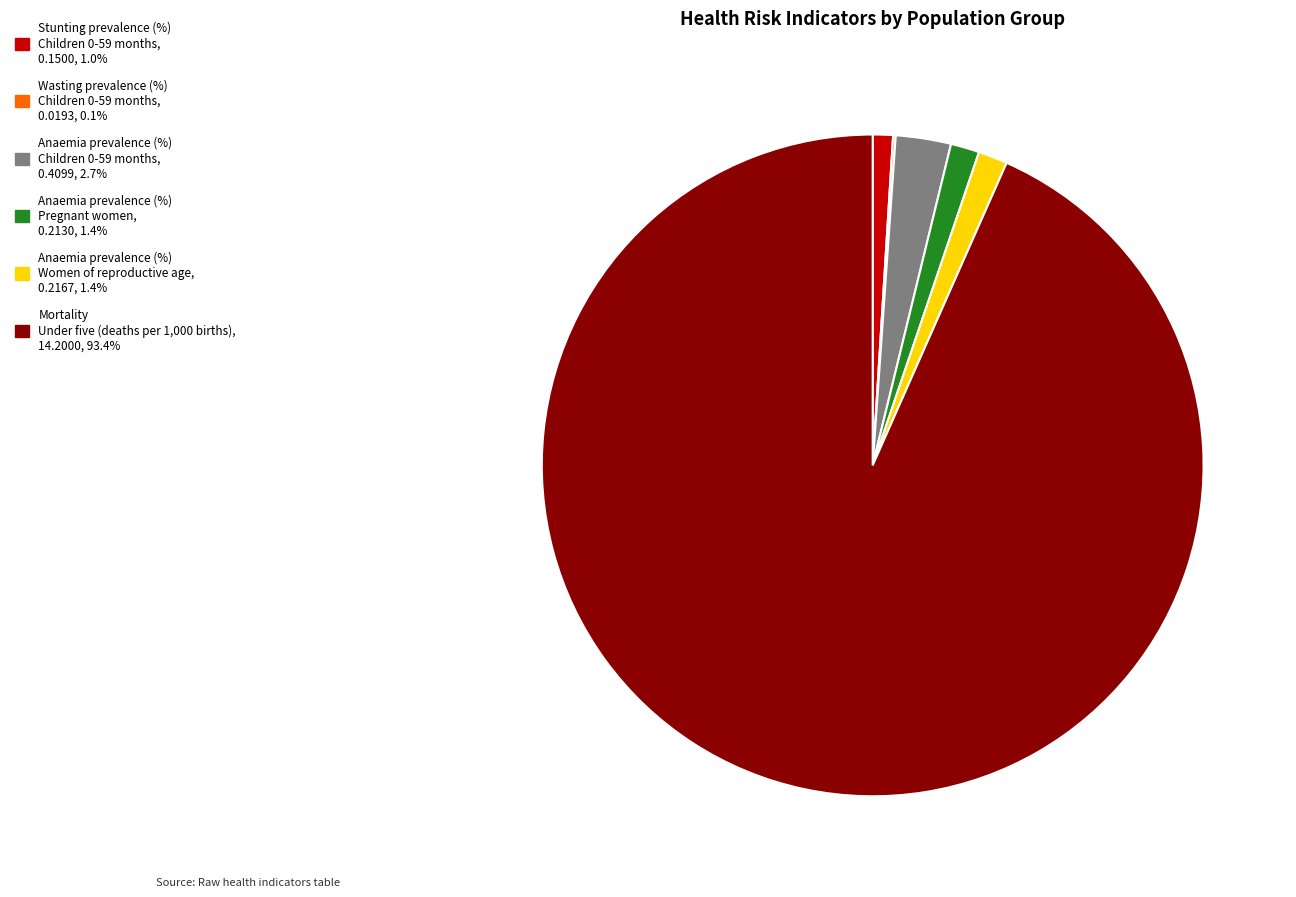

Is there a majority slice in this chart?

Yes